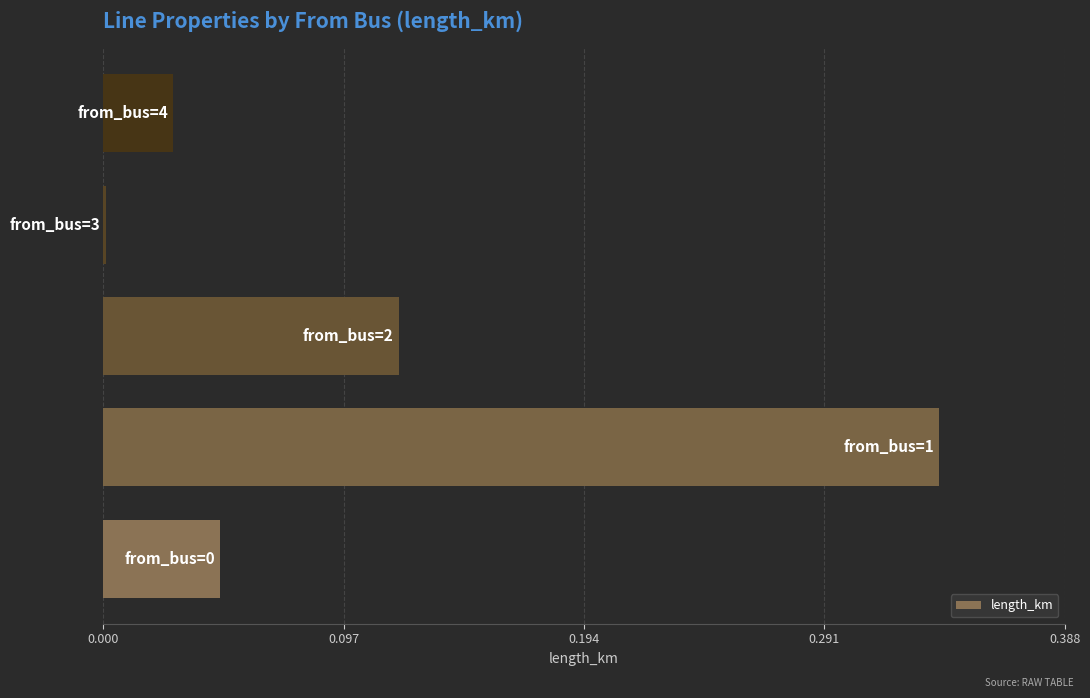

What is the sum of all values?

0.5